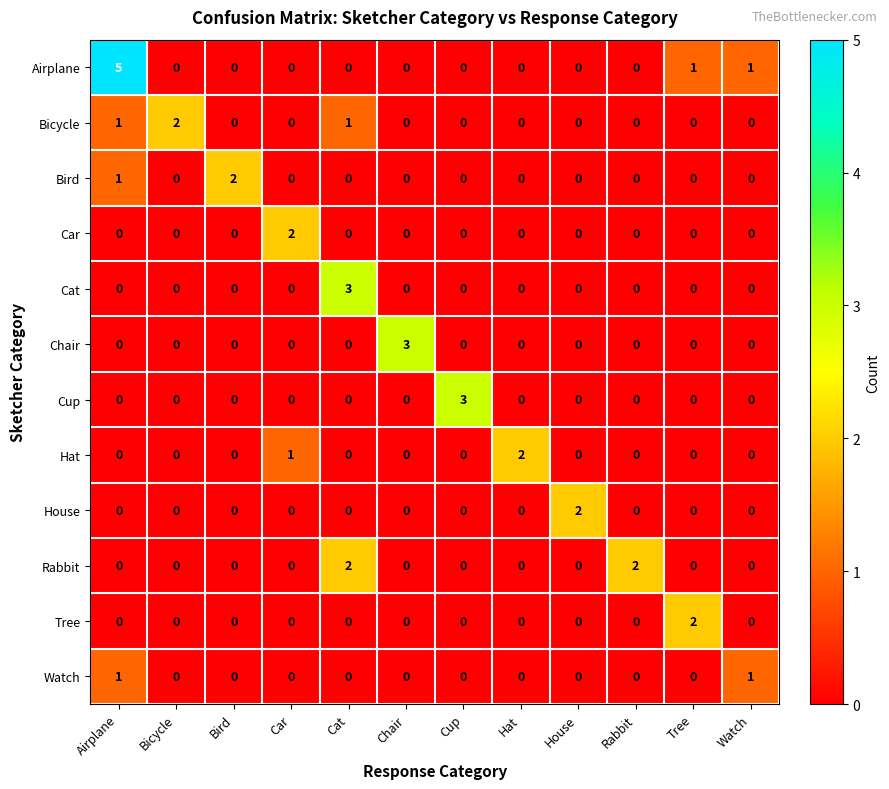

Is it true that Airplane equals -2 at Chair?

False